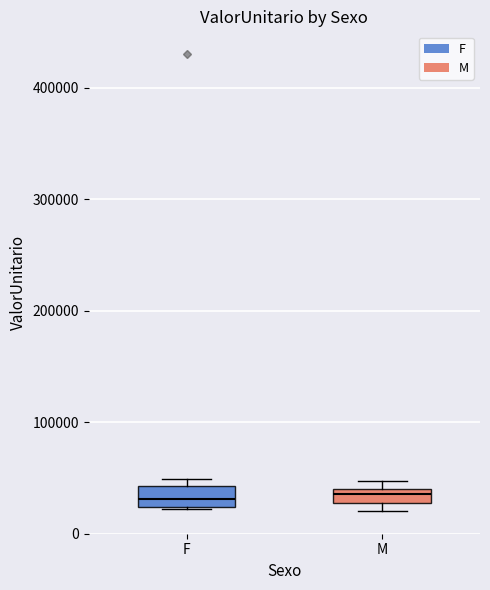

Where is the lower edge of the box for F on the y-axis? The values are not printed on the chart, so give them approximately, as read against the axis.

20000